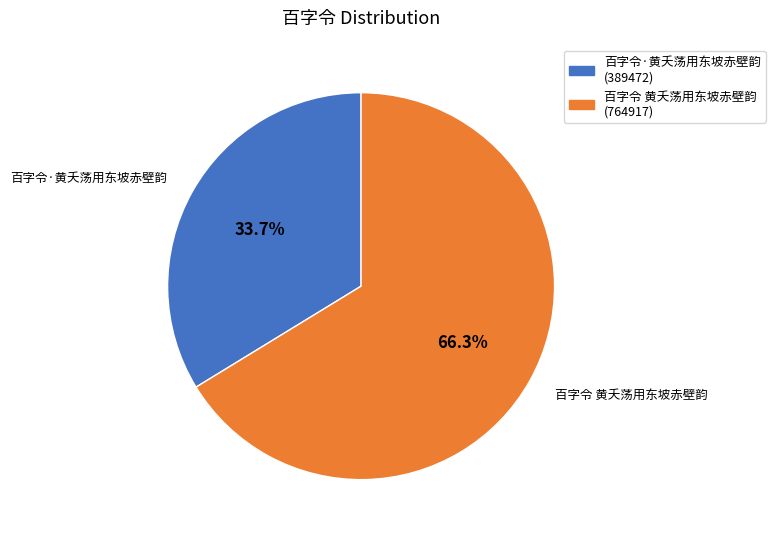

Count the number of slices in the pie.

2